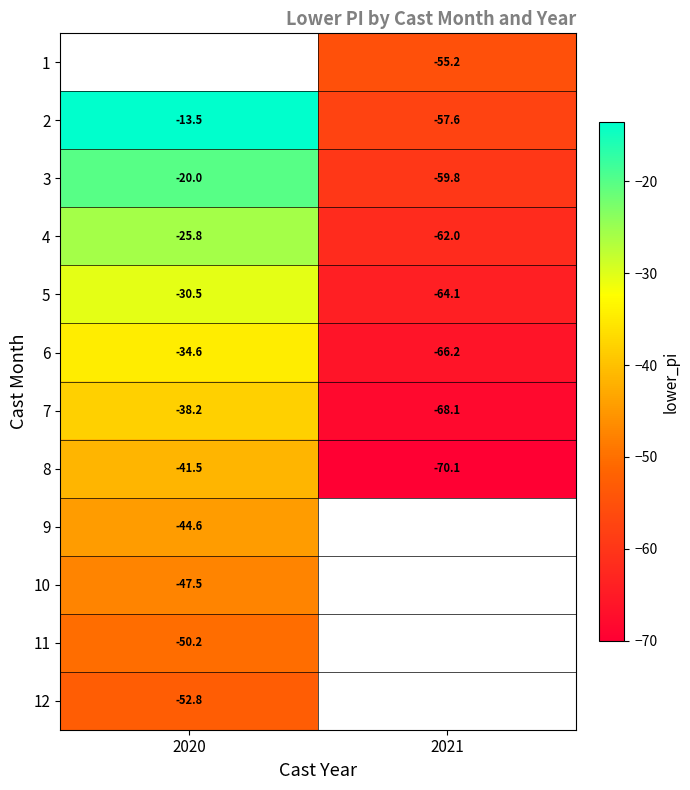

What is the sum of the 4 values at 2020 and 2021?

-87.8